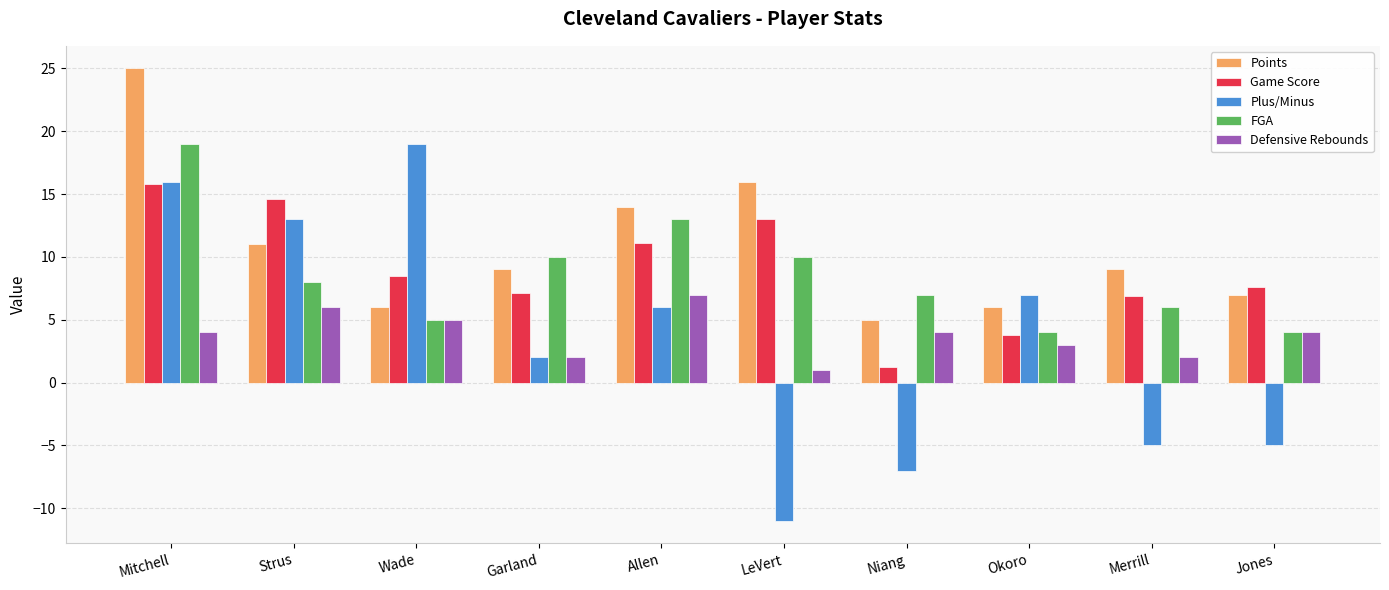

What is the label of the 8th bar from the left?

Okoro